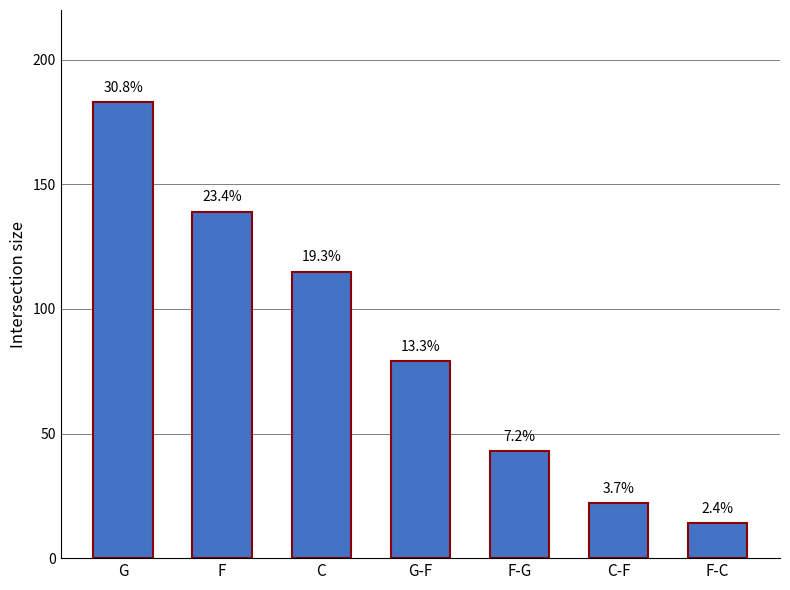

How many bars are there in total?

7